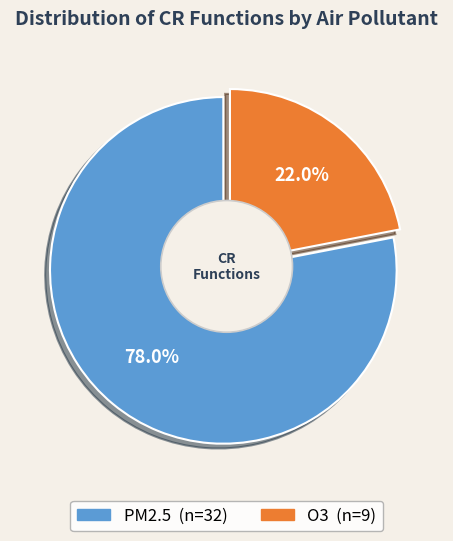

Rank the categories by value from highest to lowest.

PM2.5, O3